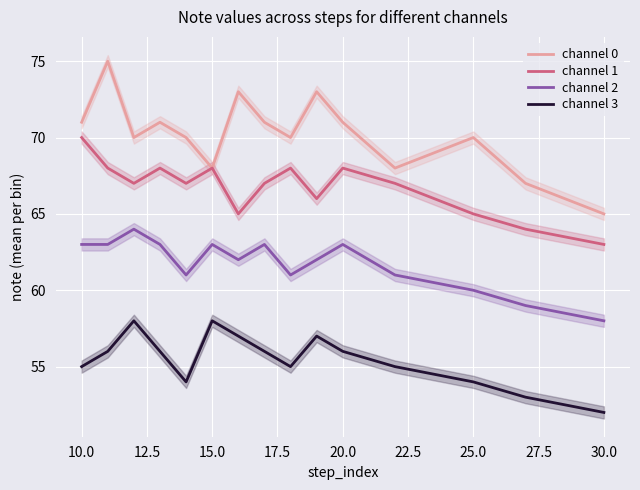

True or false: channel 0 and channel 2 intersect in this chart.

False